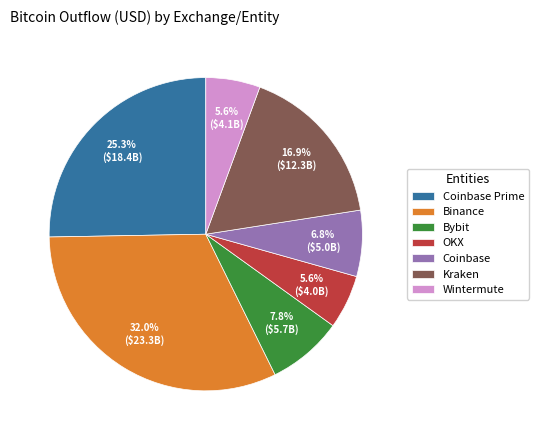

Is there any slice that represents more than half of the pie?

No